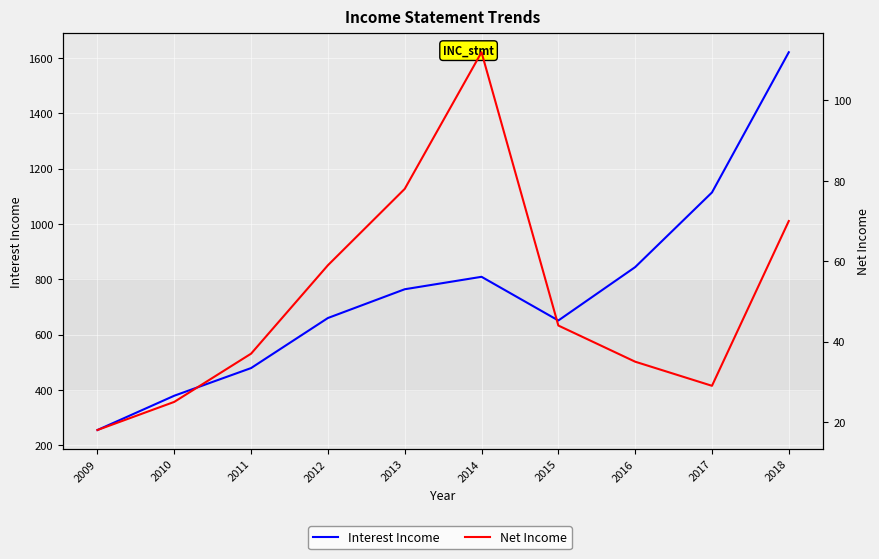

Which series changed the most between 2012 and 2016?

Interest Income